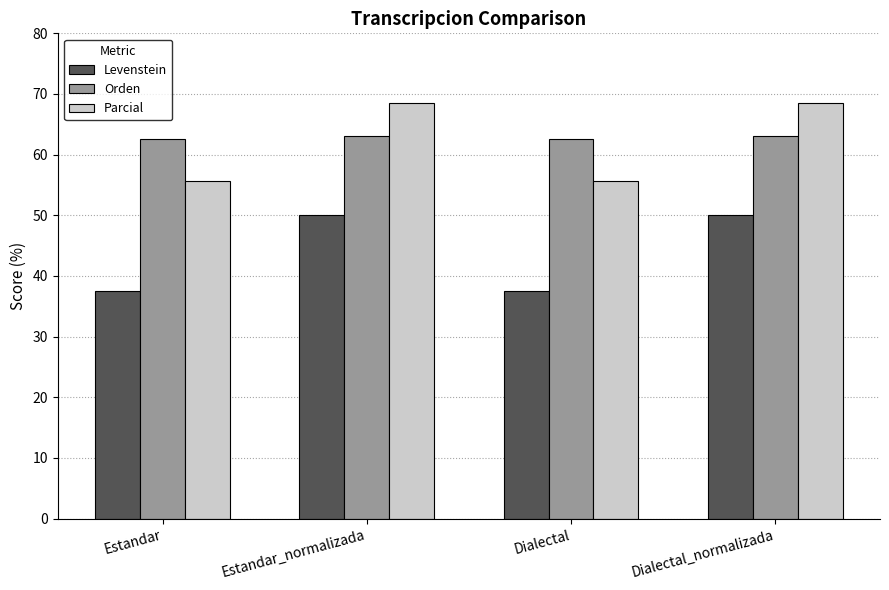

Which series has the largest total across all categories?

Orden